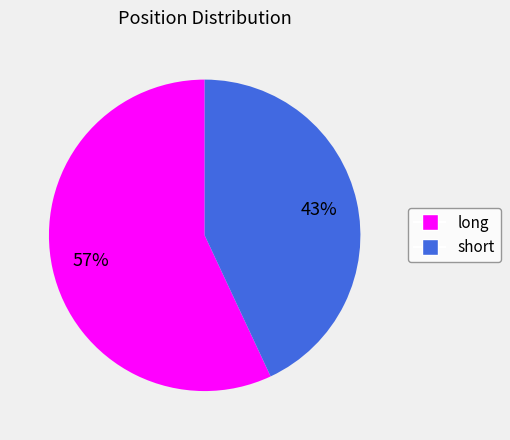

What is the majority slice?

long